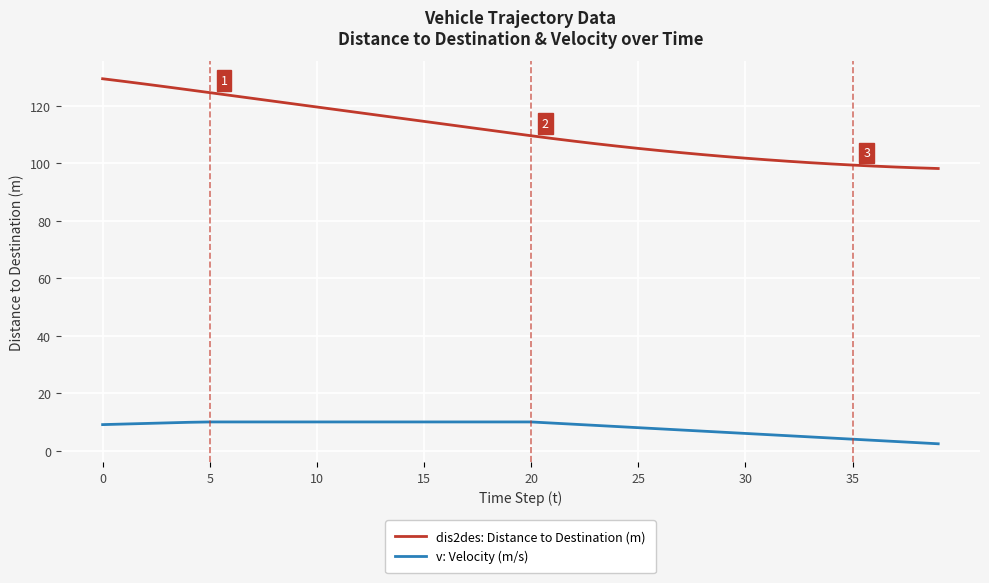

What is the highest value of the v: Velocity (m/s) series?

10.0